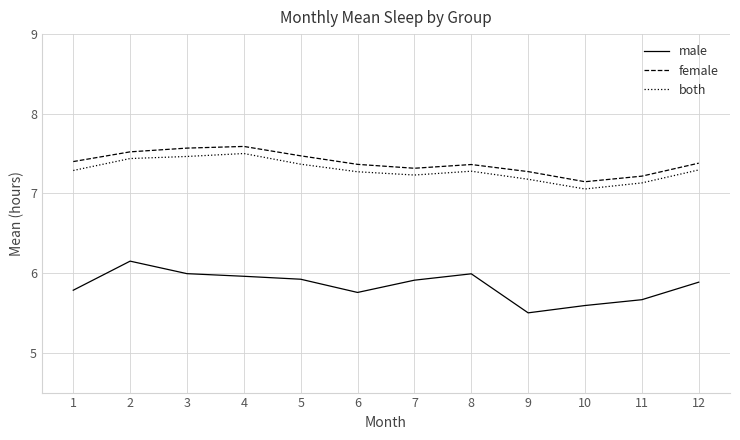

Is it true that both equals 7.2 at 7?

True